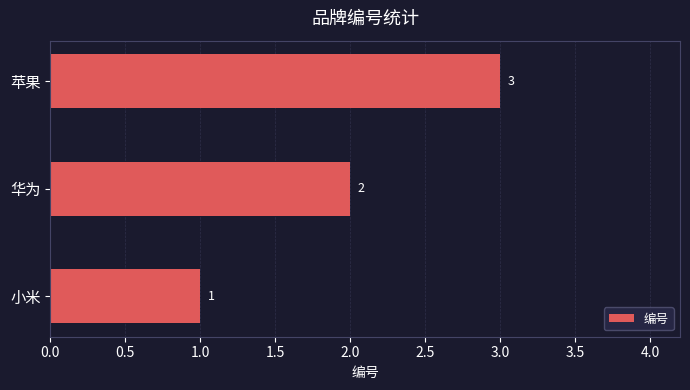

Where is the data nearest to the value 2?

华为